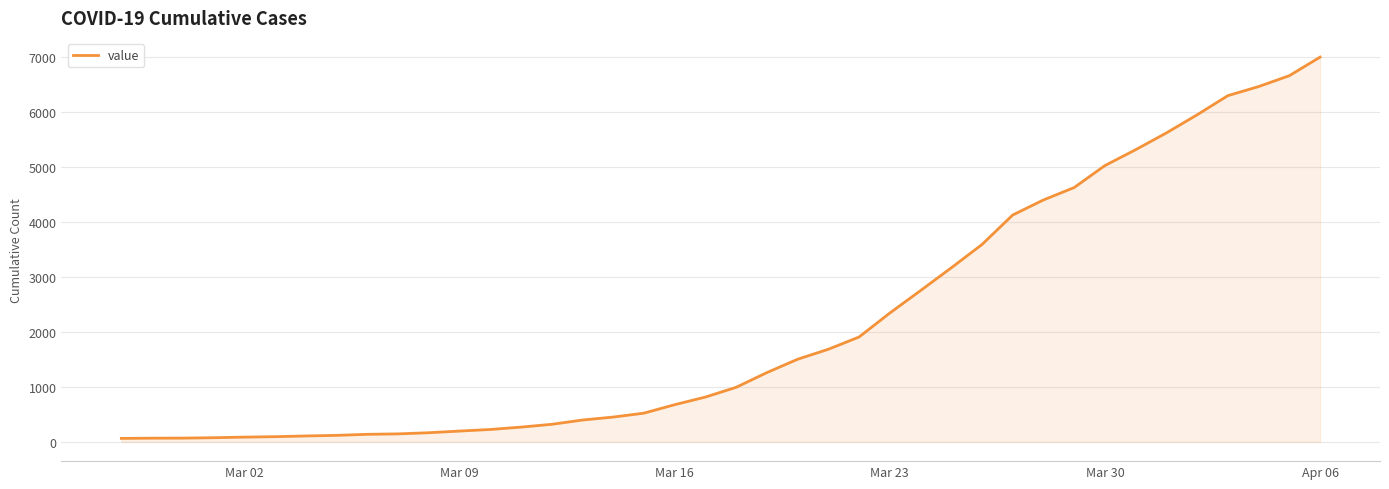

What is the maximum value shown in the chart?

7004